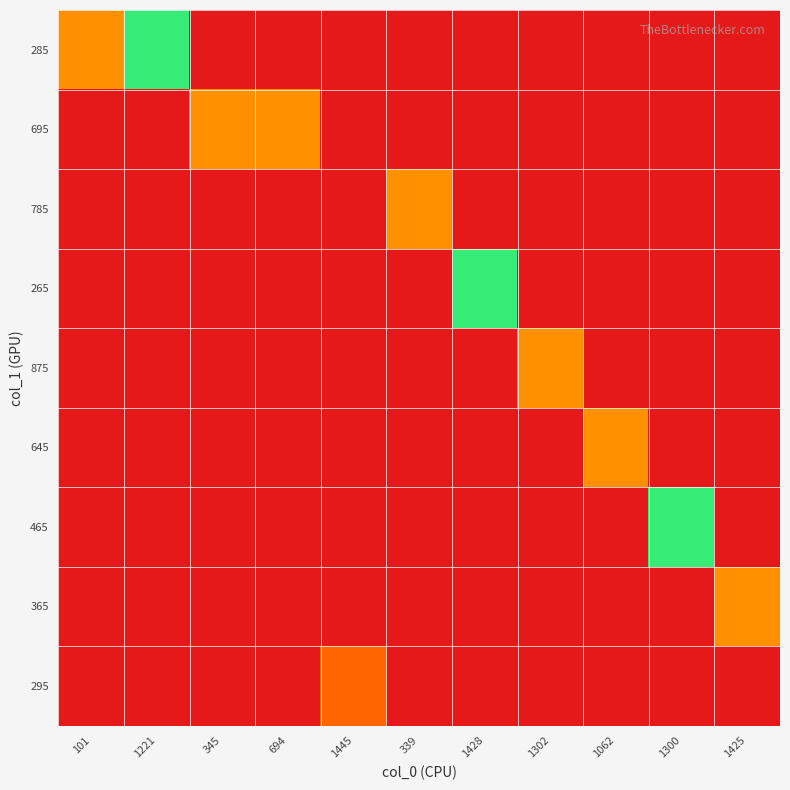

Which category has the lowest value across all series?

345